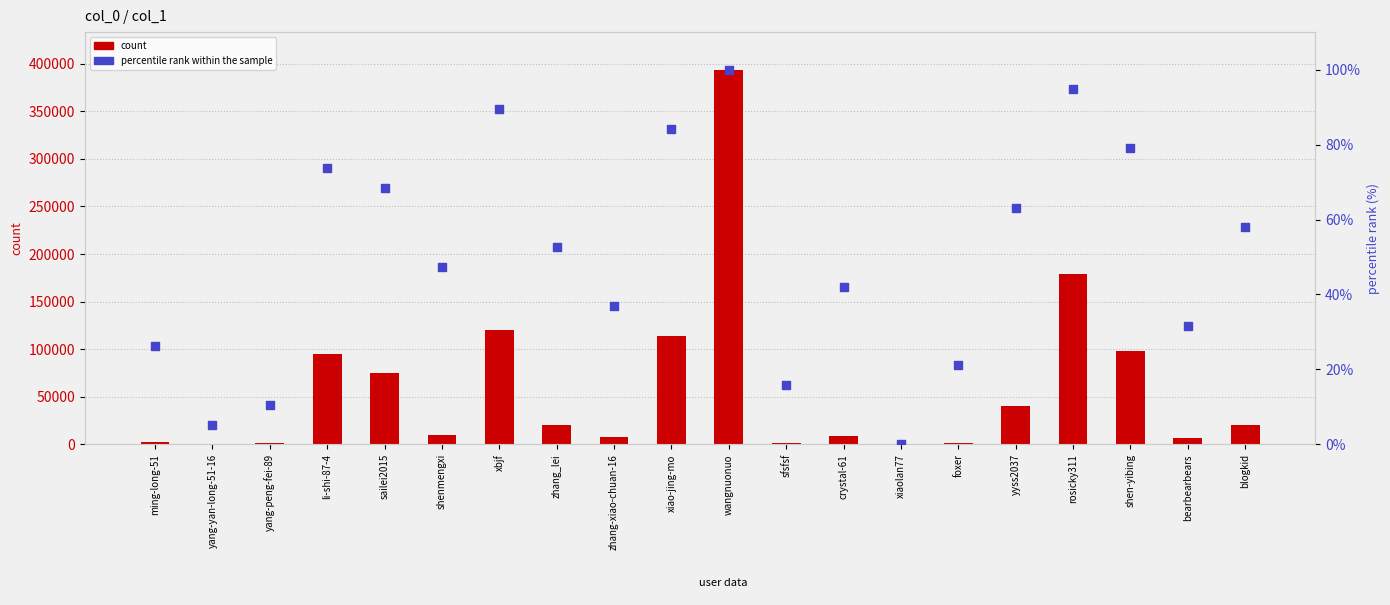

At which category is the sum across all series the highest?

wangnuonuo